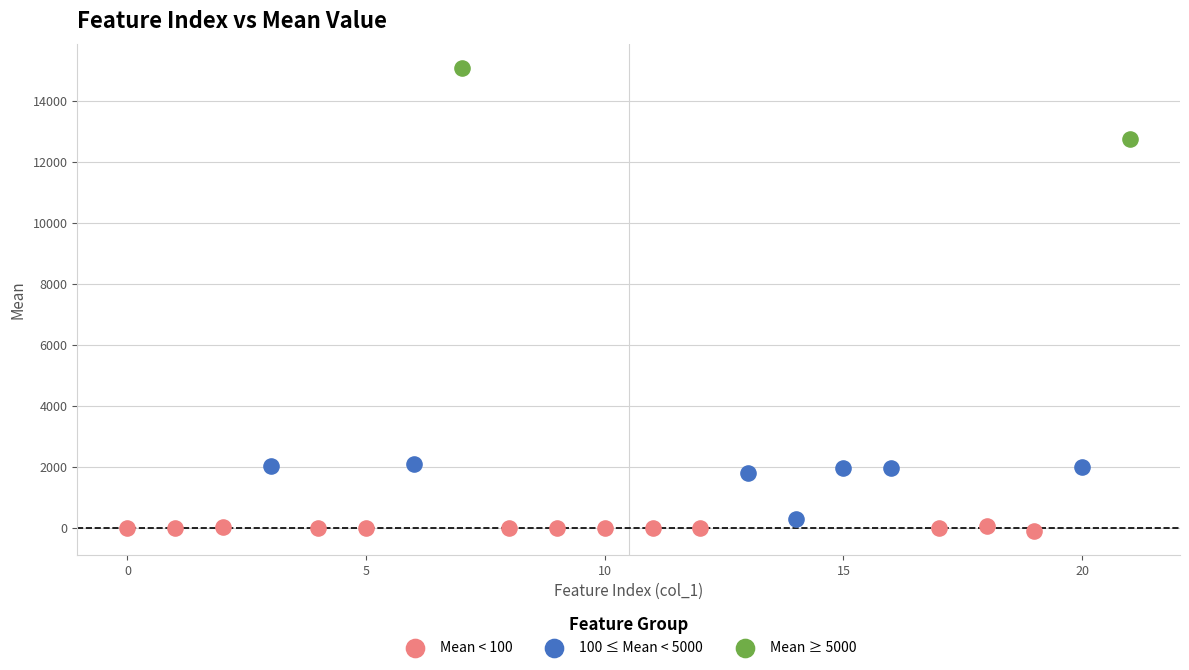

Which series contains the highest Y value?

Mean ≥ 5000